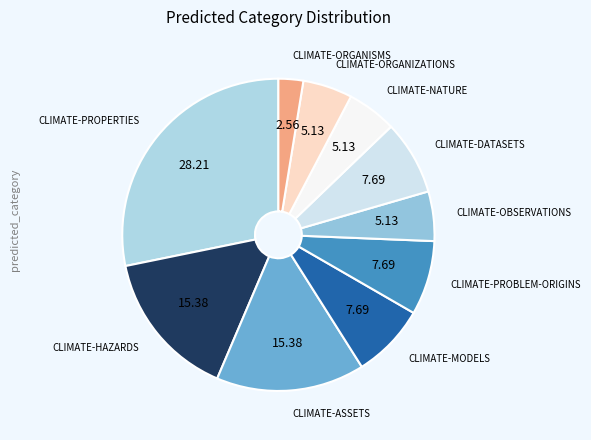

How many slices are in this pie chart?

10